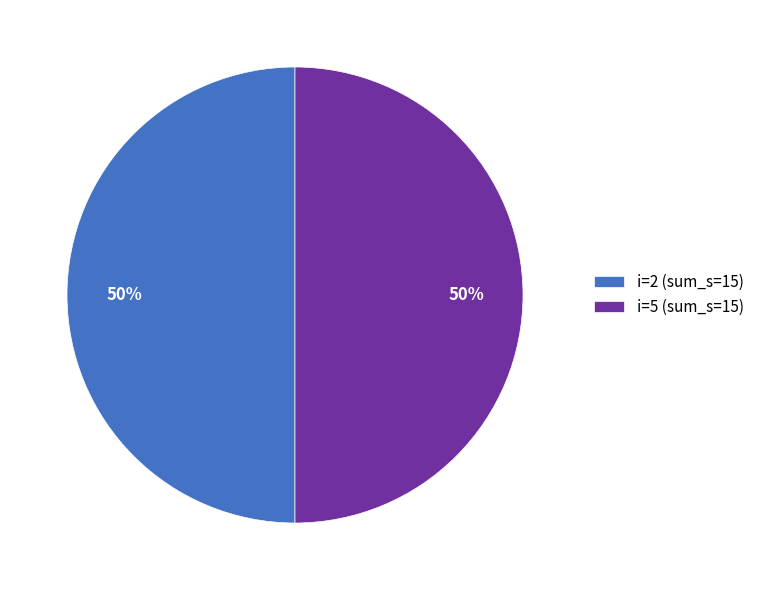

To the nearest percent, what portion does i=2 (sum_s=15) represent?

50%